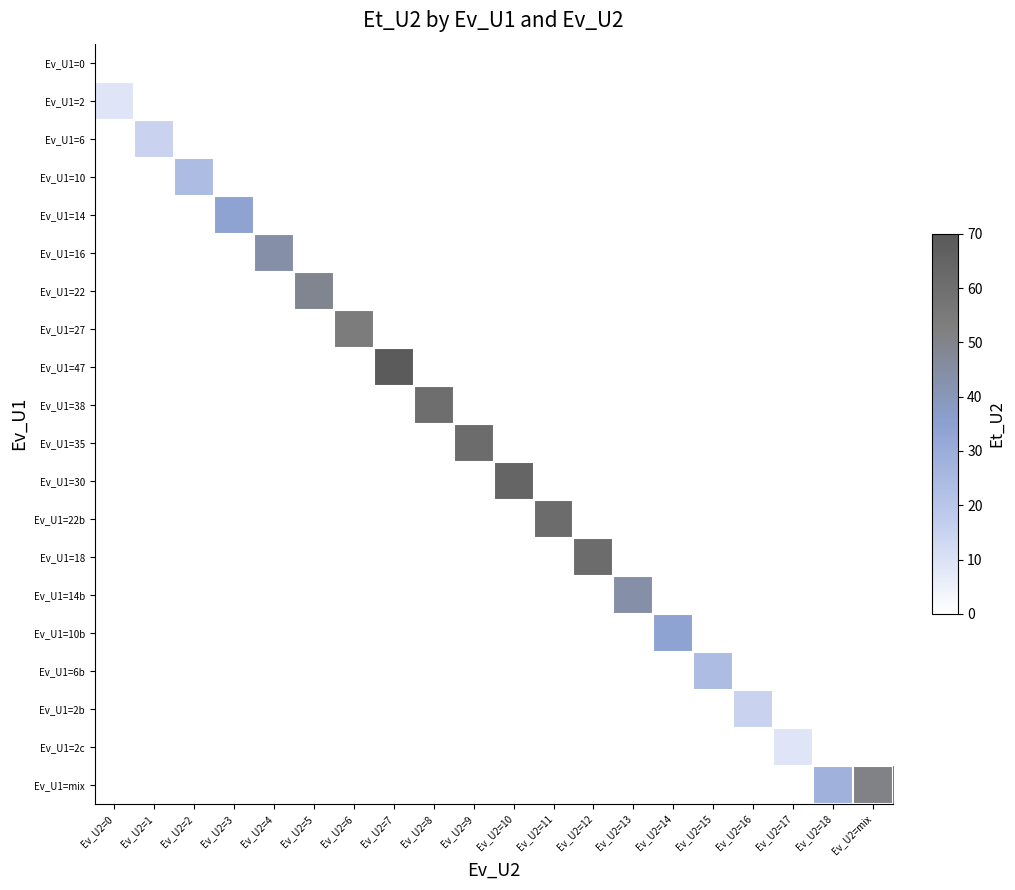

At how many categories does at least one series exceed 0?

20